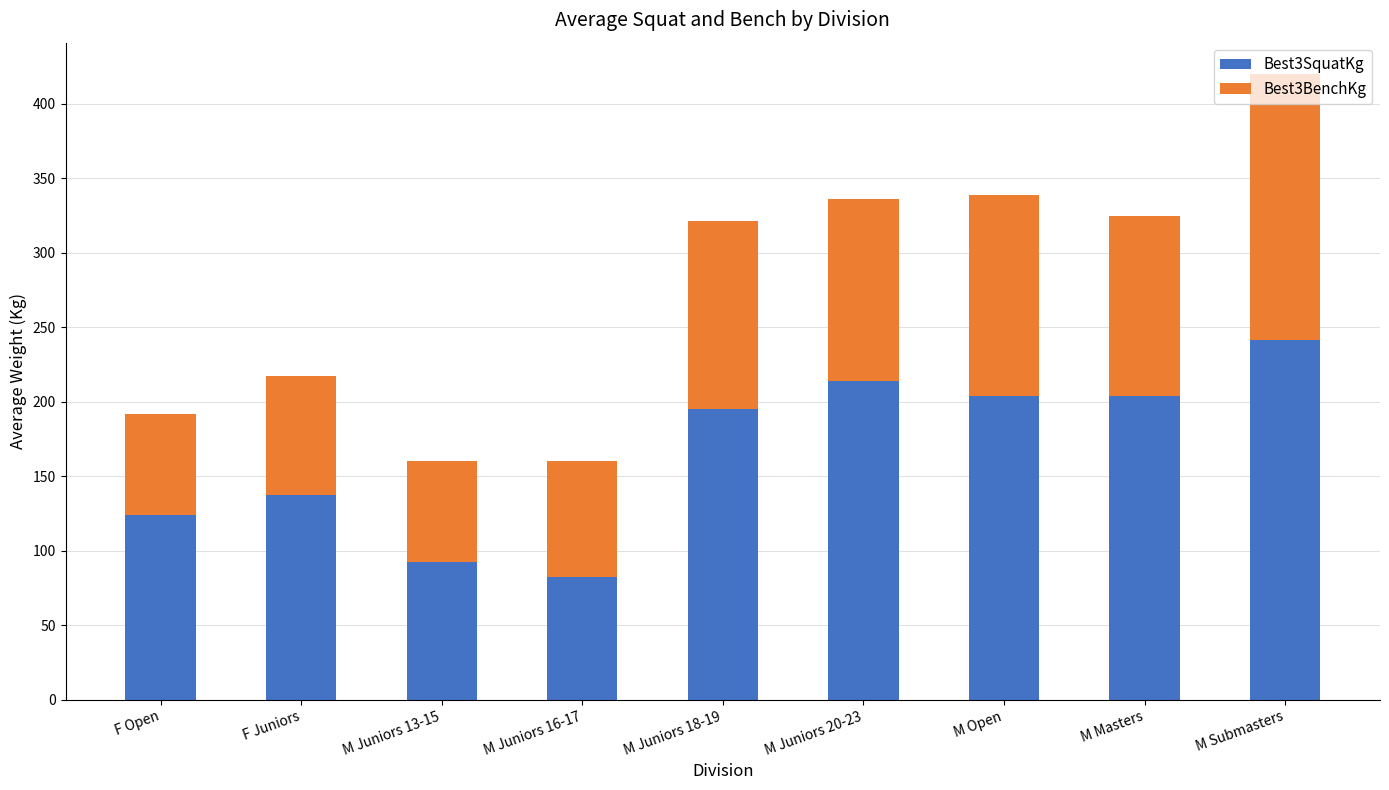

Where is Best3SquatKg nearest to the value 161?

F Juniors